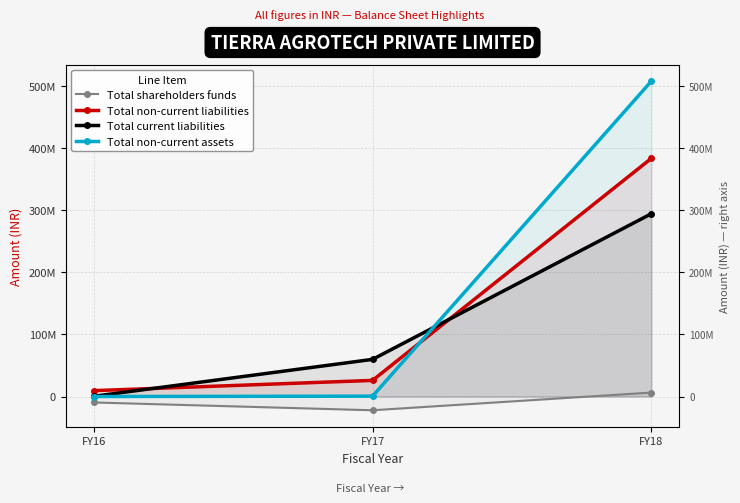

How many data points in Total non-current assets are above 607112?

1